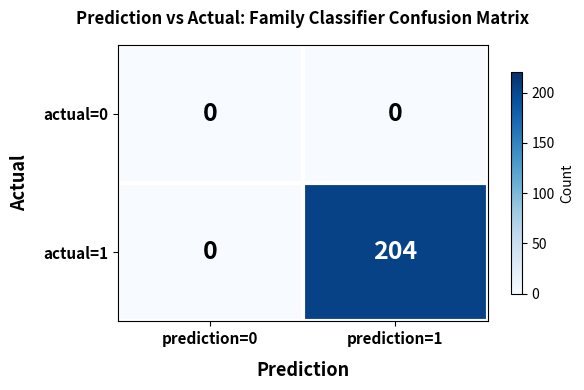

At how many categories does at least one series exceed 32?

1